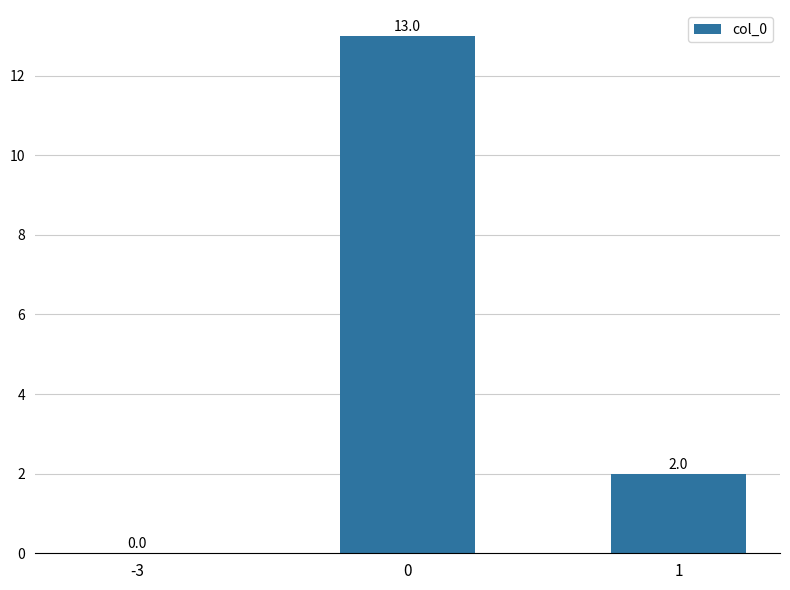

What is the sum of the values at 0 and 1?

15